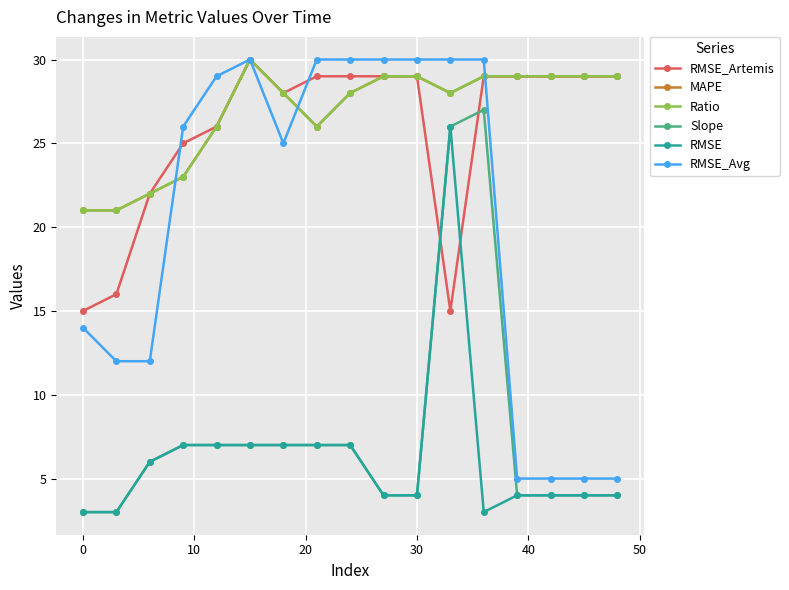

Is this an area chart (filled region under the line)?

No